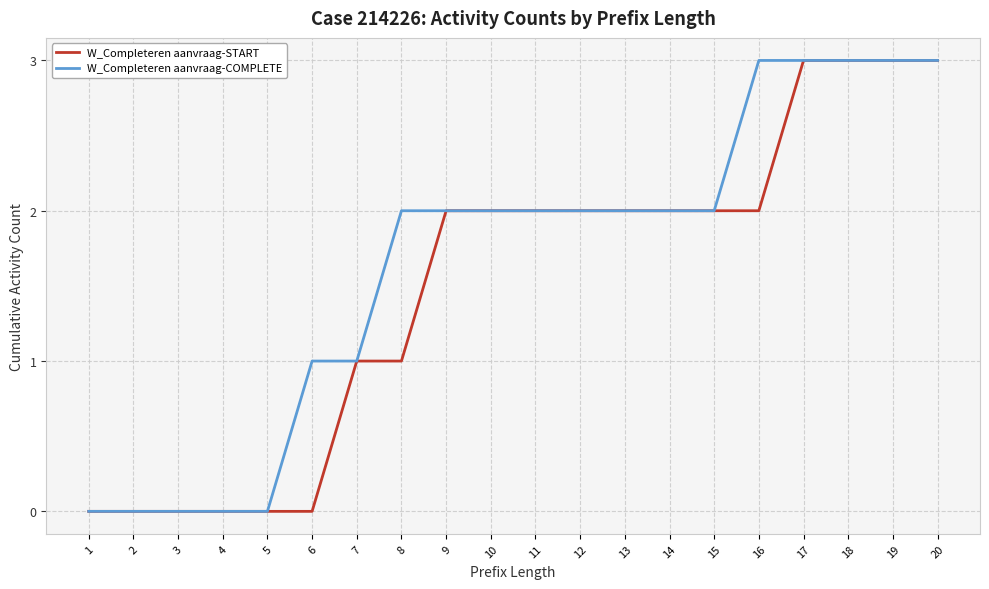

What are all the series names shown in the legend?

W_Completeren aanvraag-START, W_Completeren aanvraag-COMPLETE